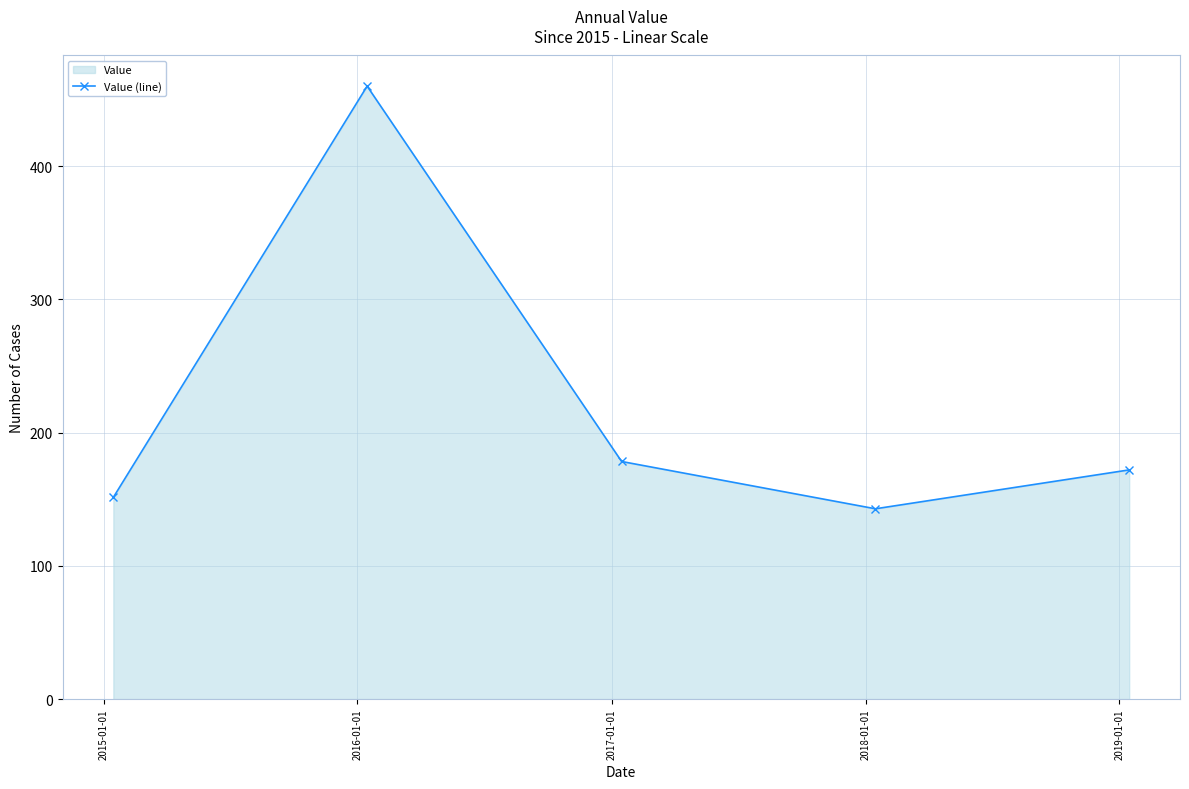

How many interior local valleys (lower than both neighbors) does the data have?

1